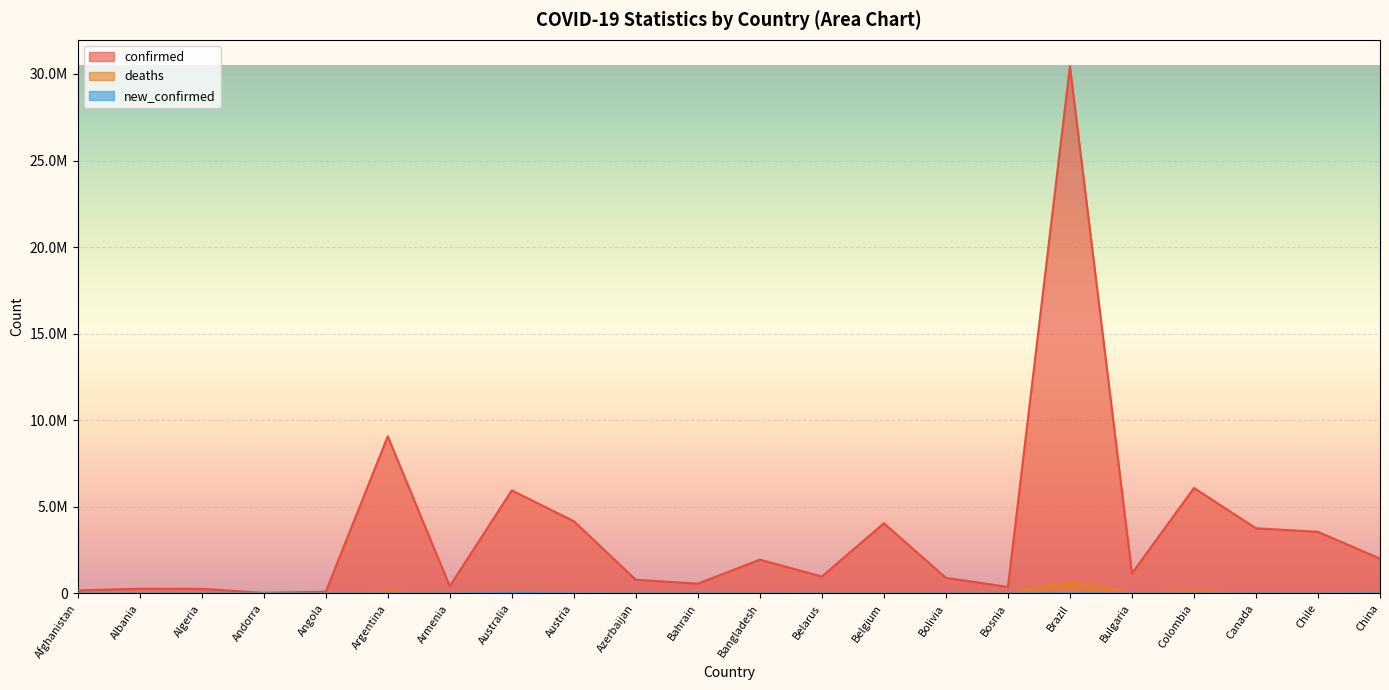

Which series has the widest spread of values?

confirmed